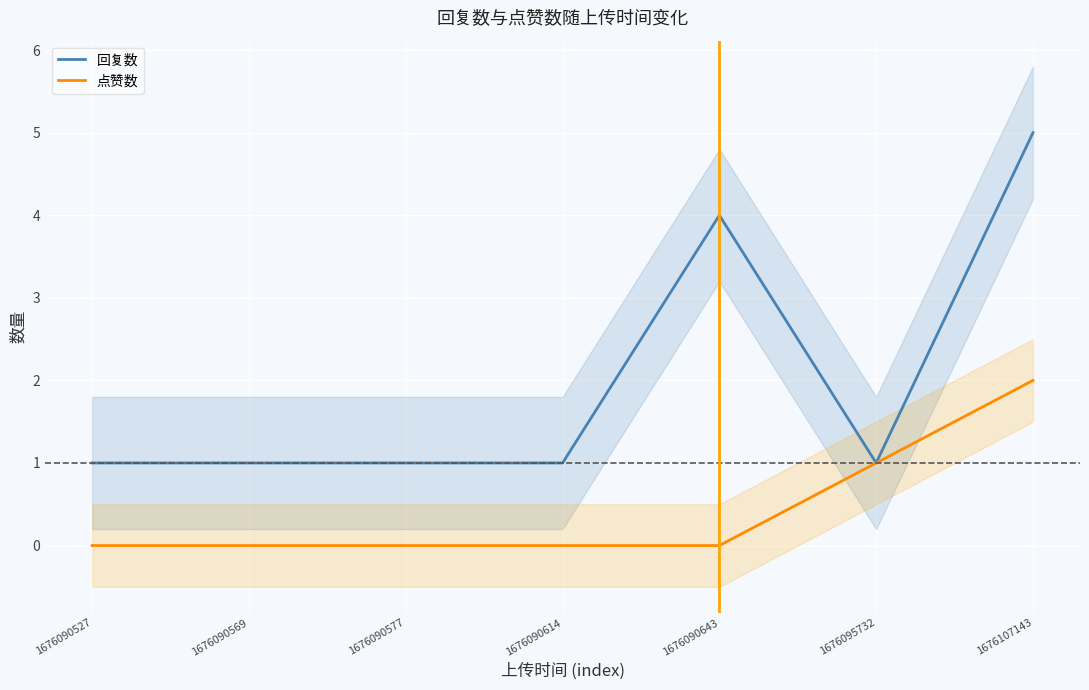

What is the value of the 点赞数 point at the 7th from the left?

2